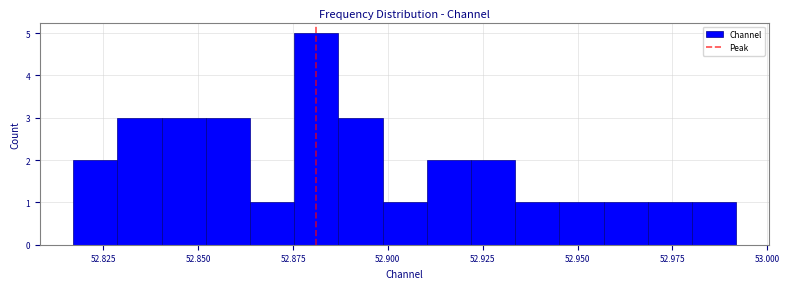

Read against the x-axis, roughly where is the centre of the tallest bar?

52.880